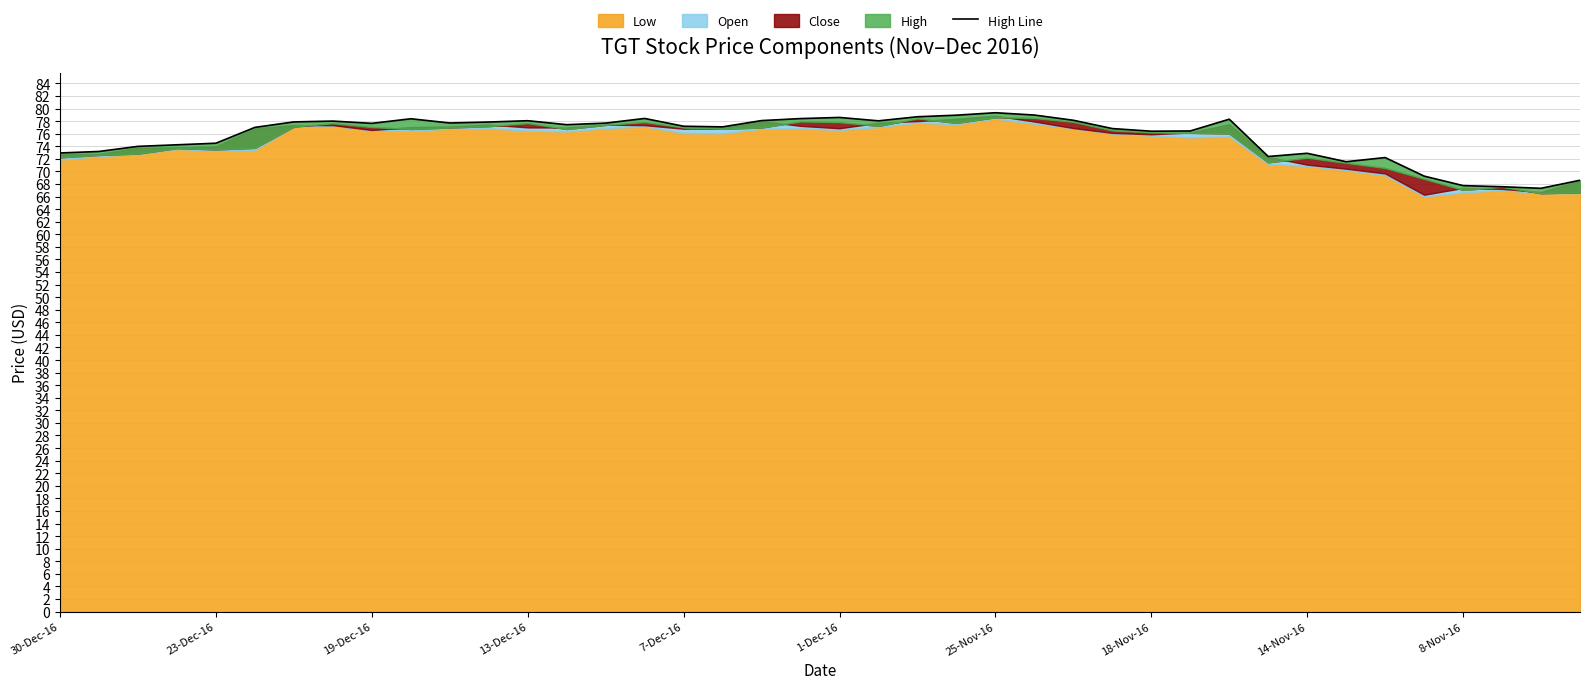

Reading left to right, list all the values displayed in this chart.

72.9	73.2	74.0	74.2	74.5	77.0	77.9	78.0	77.6	78.4	77.7	77.8	78.1	77.4	77.7	78.4	77.2	77.1	78.1	78.4	78.6	78.0	78.7	78.9	79.3	79.0	78.1	76.8	76.4	76.4	78.3	72.4	72.9	71.5	72.2	69.2	67.7	67.6	67.3	68.6